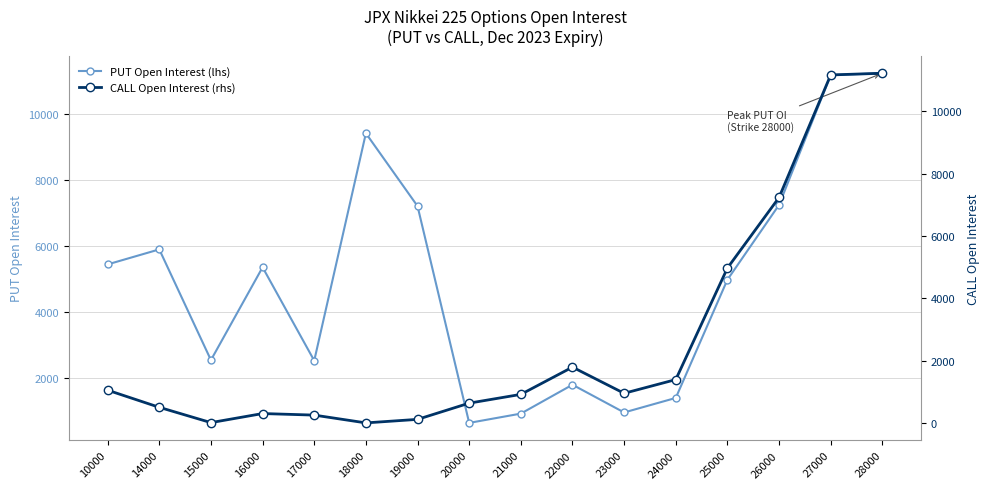

Which series changed the most between 19000 and 27000?

CALL Open Interest (rhs)